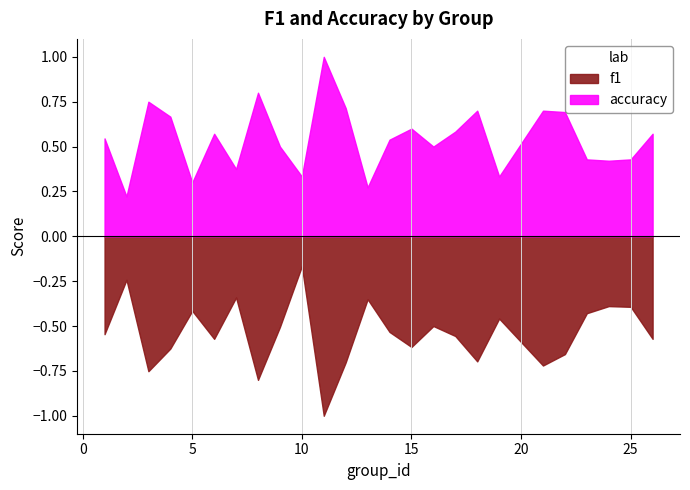

At which category is the sum across all series the highest?

11